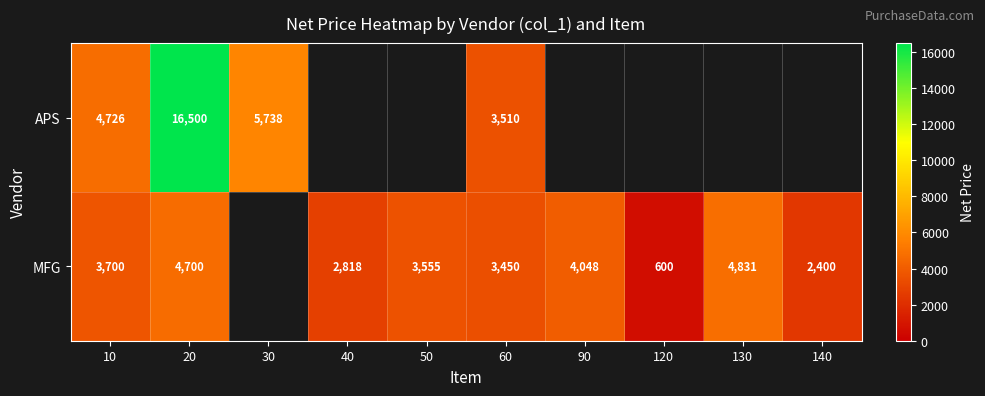

Is it true that MFG equals 8192 at 20?

False